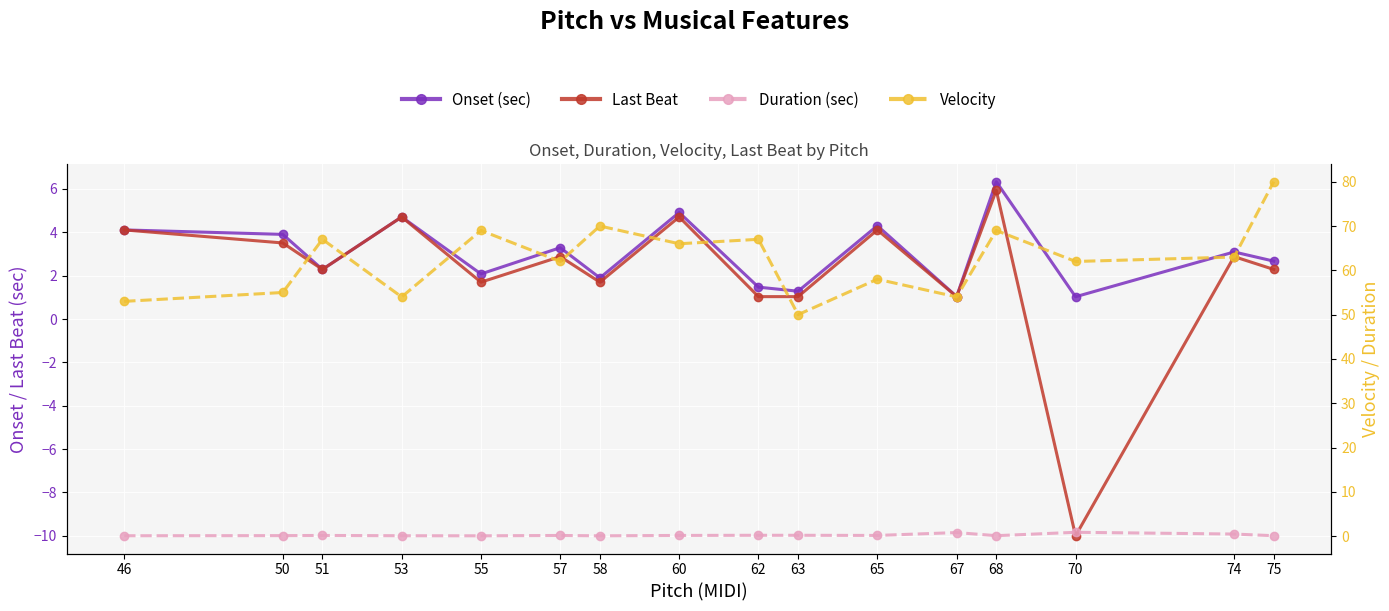

What is the sum of all Last Beat values?

33.9